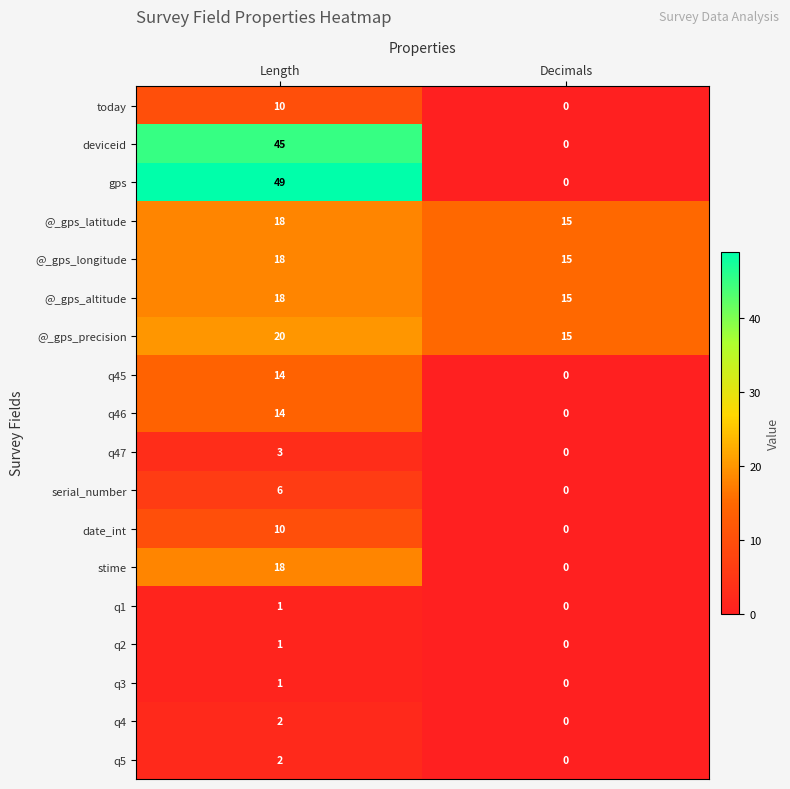

List the labels in order of q4 value, largest first.

Length, Decimals